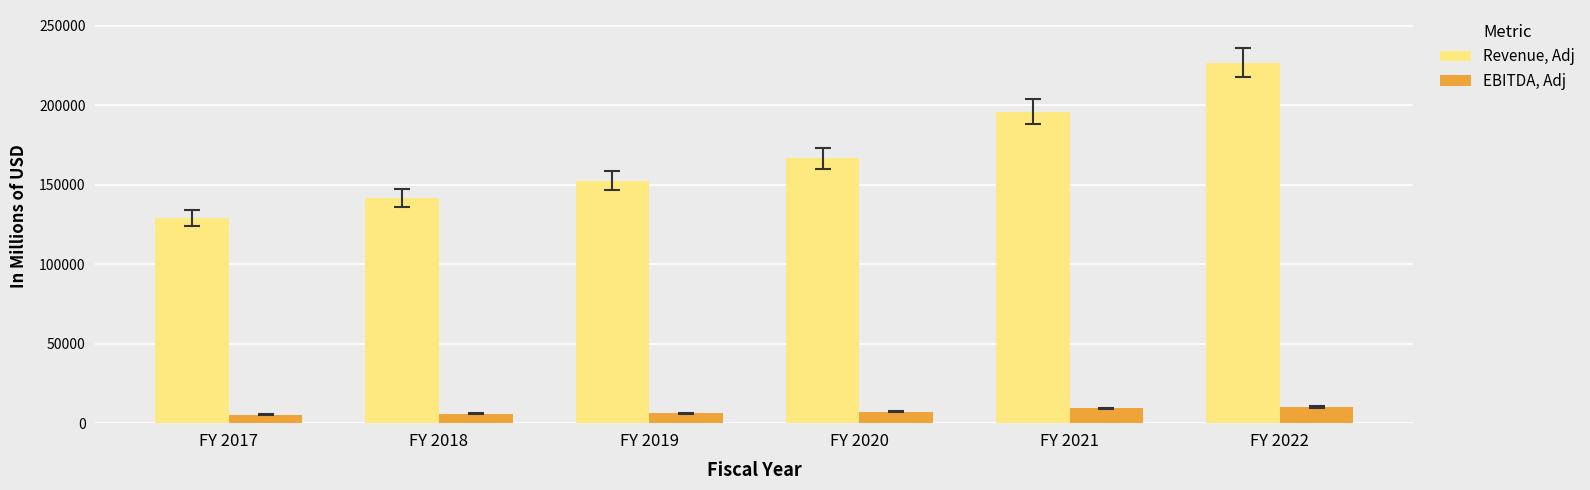

How many bars are there in total?

12